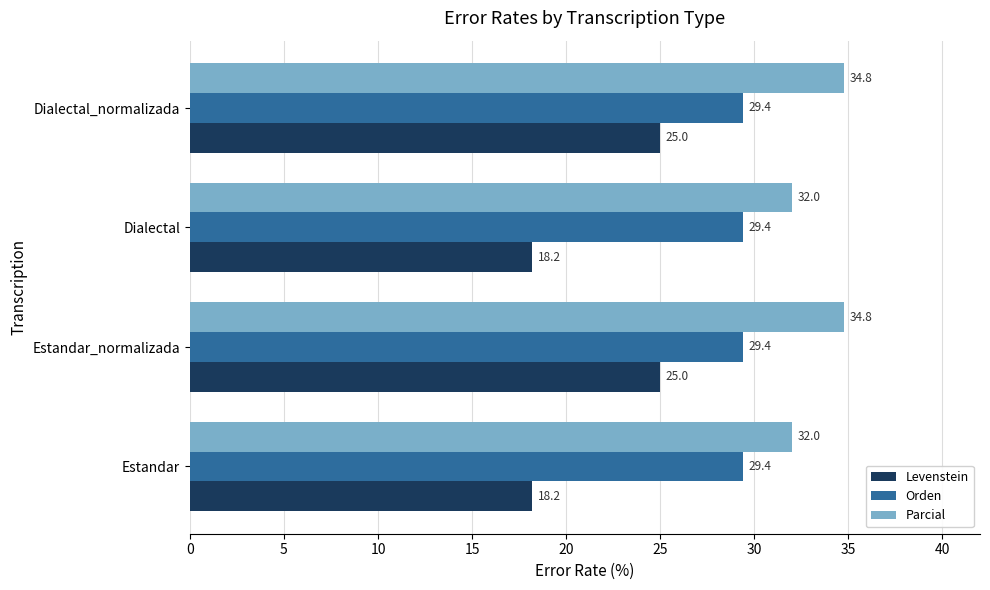

Which series has the widest spread of values?

Levenstein